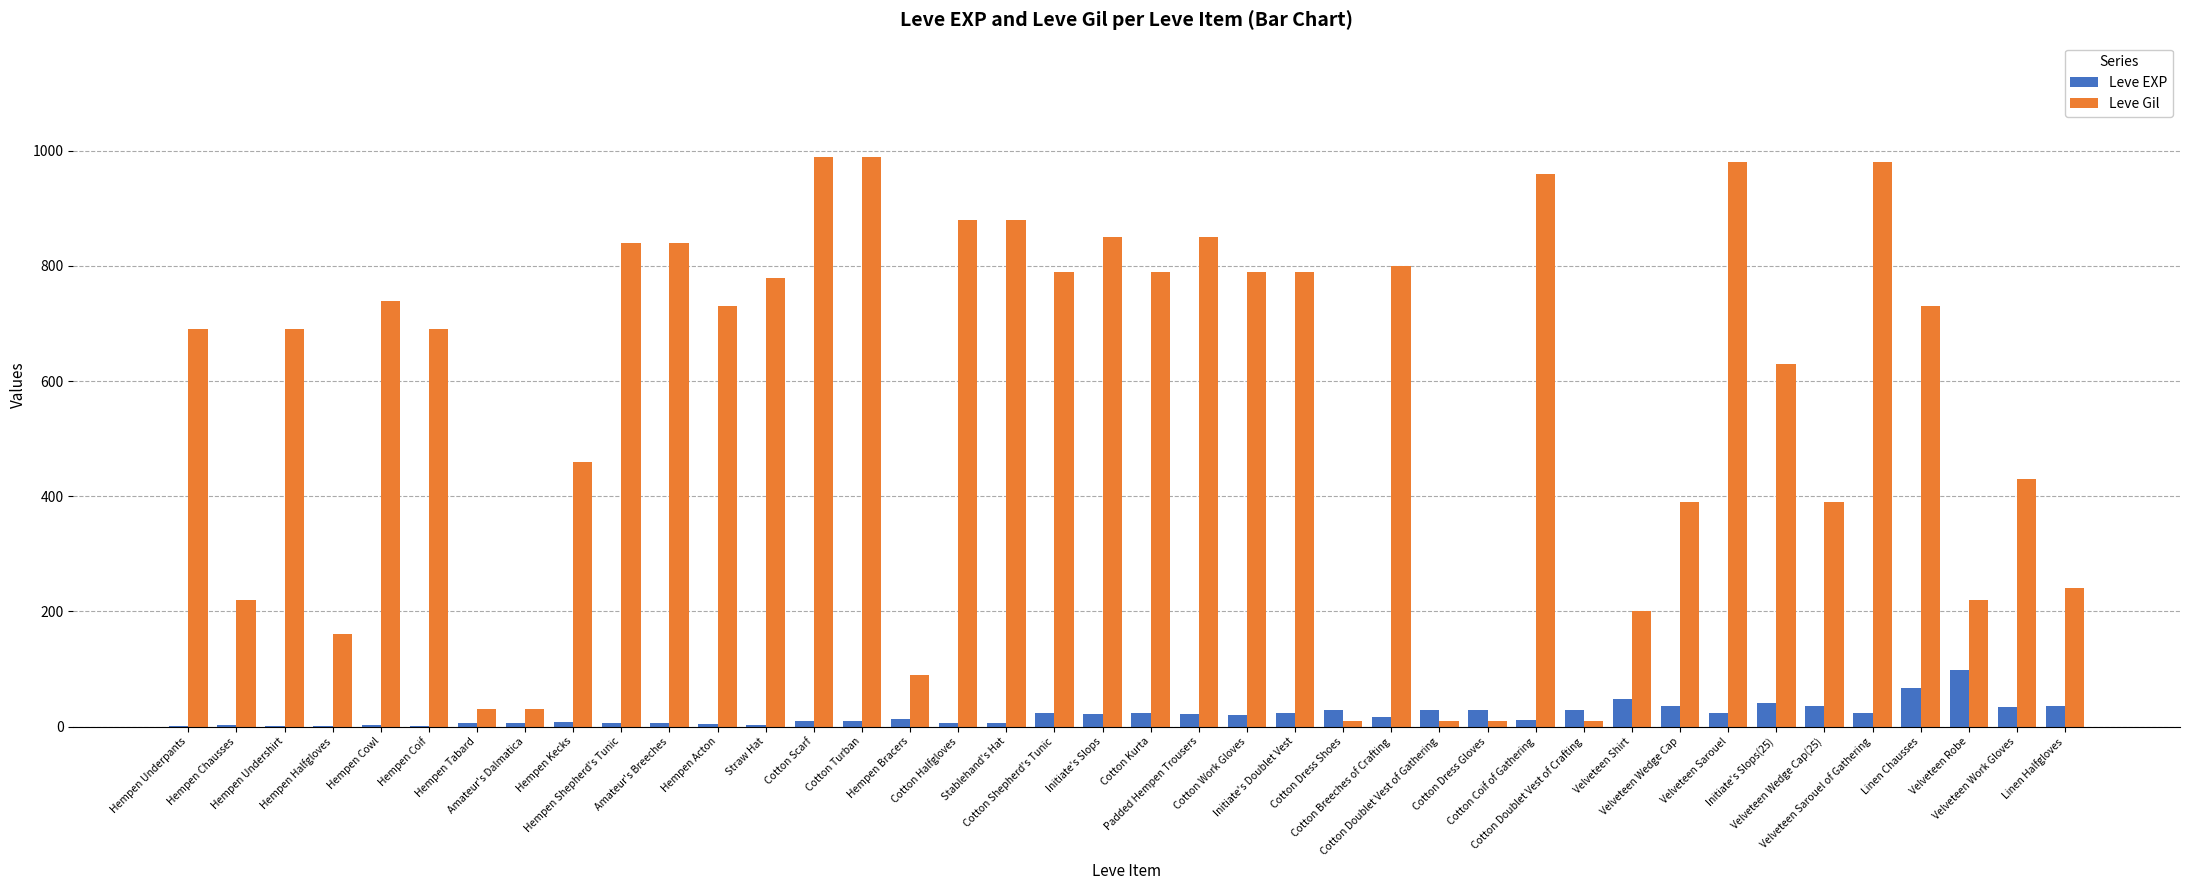

What is the maximum value for Leve EXP?

99